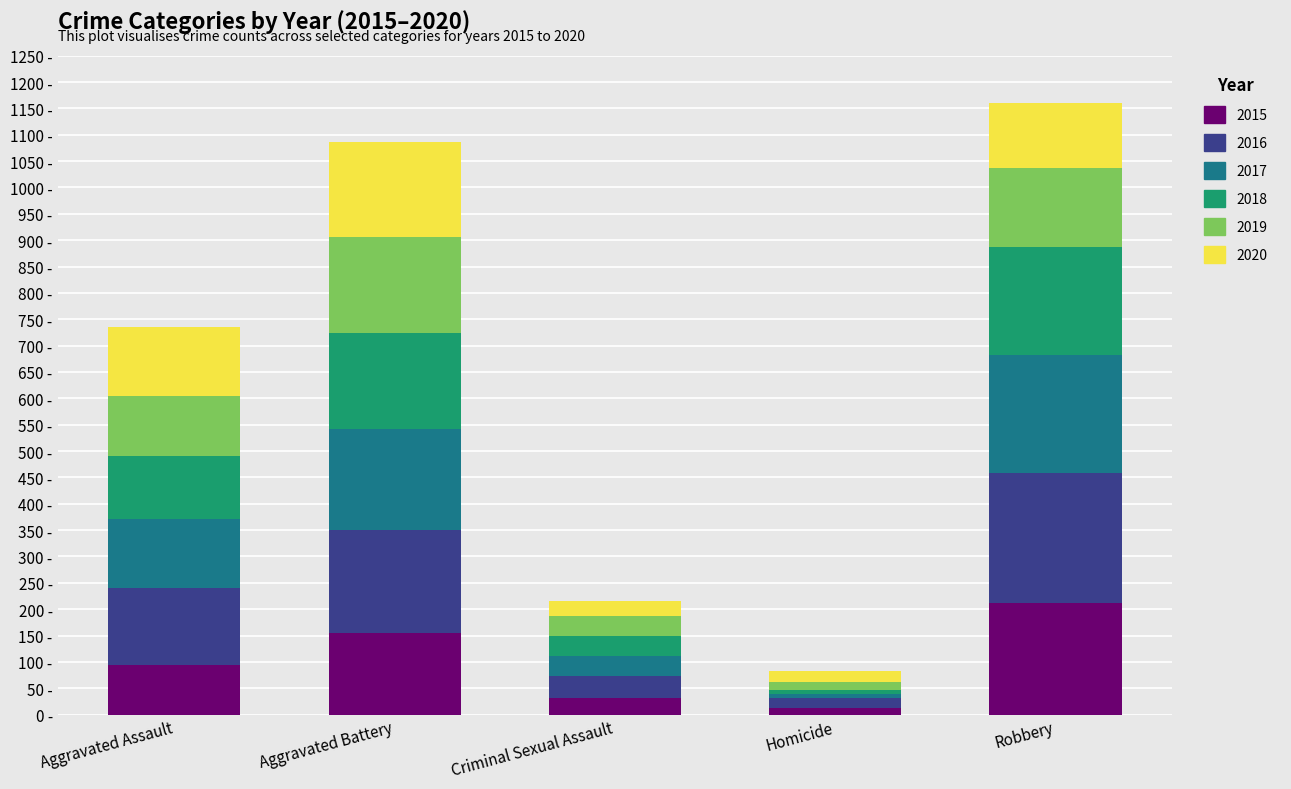

At which label does 2018 first exceed 119?

Aggravated Battery